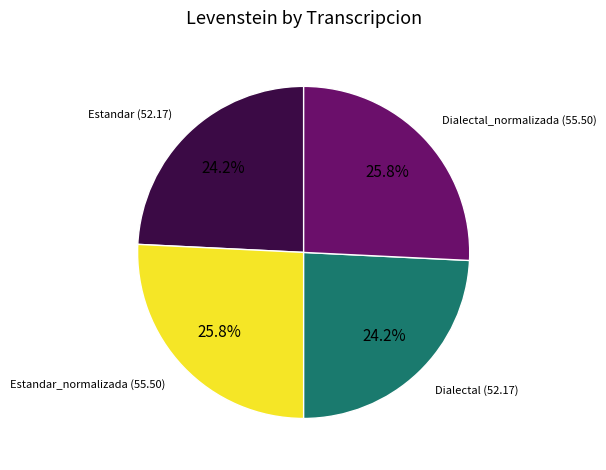

Combined, what portion of the pie is Estandar and Dialectal_normalizada?

50.0%